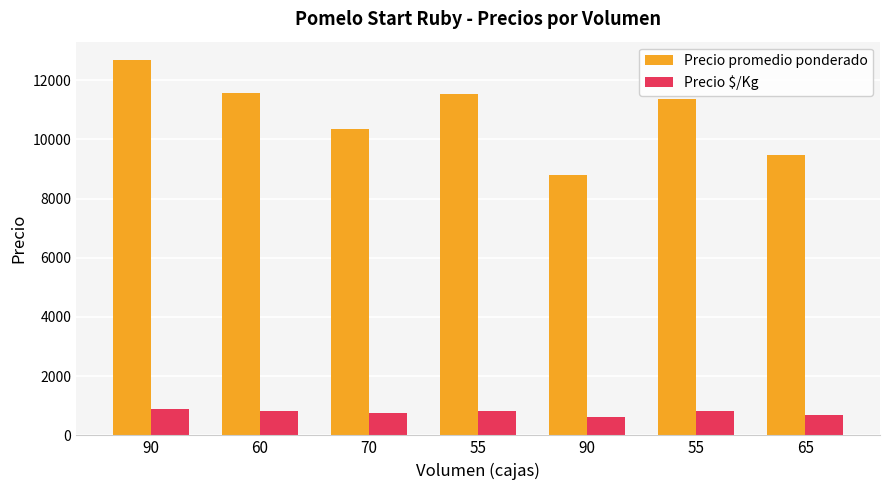

What is the difference between the highest and lowest values at 60?

10756